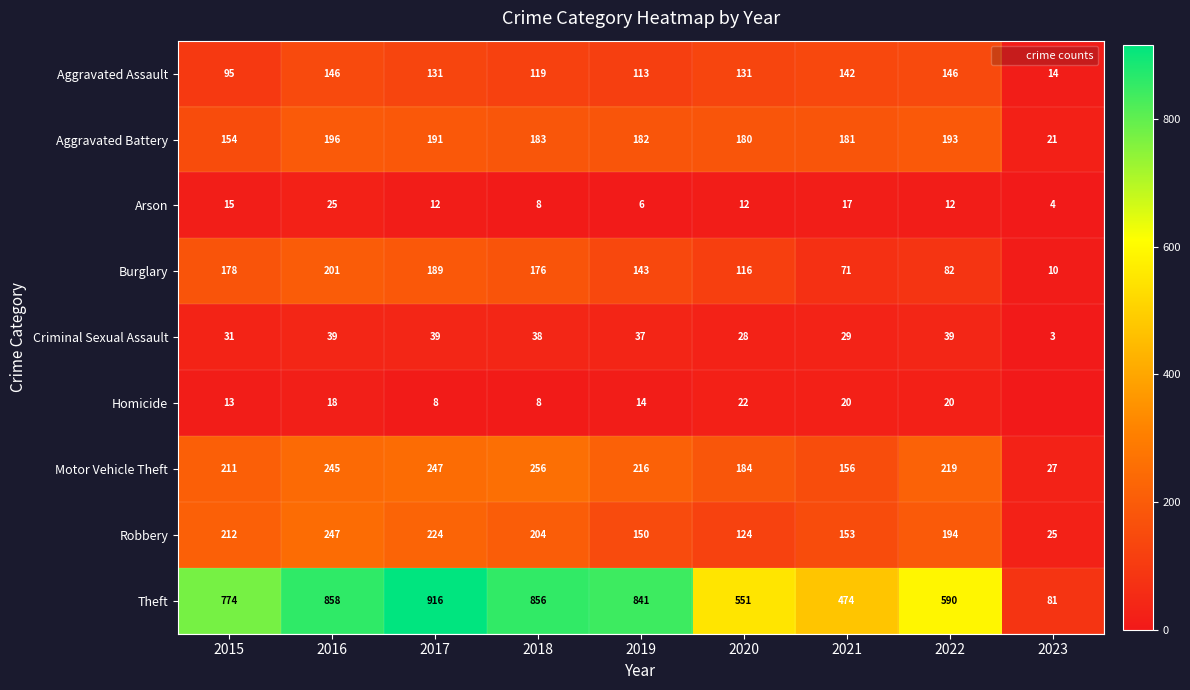

Which series has the largest total across all categories?

Theft